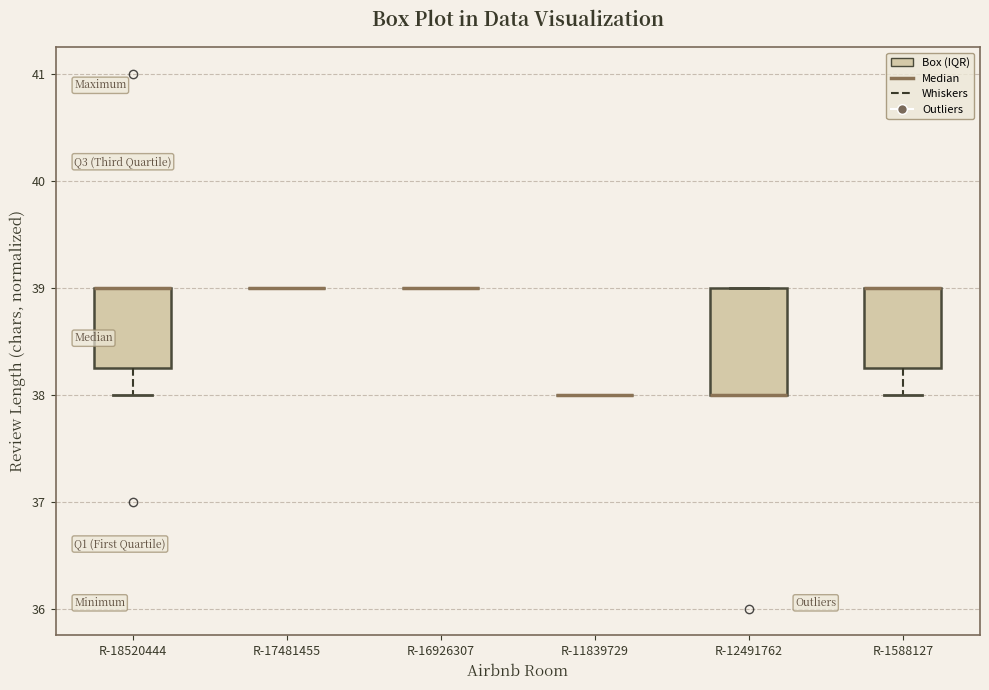

Reading left to right, read every box against the y-axis: the position of its median line, the range the box covers, and the ends of its whiskers. The values are not printed on the chart, so give them approximately, as read against the axis.

R-18520444: median 39.0 (drawn on the box's upper edge), box 38.3 to 39.0, whiskers 38.0 to 39.0
R-17481455: box collapsed to a line at 39.0, whiskers 39.0 to 39.0
R-16926307: box collapsed to a line at 39.0, whiskers 39.0 to 39.0
R-11839729: box collapsed to a line at 38.0, whiskers 38.0 to 38.0
R-12491762: median 38.0 (drawn on the box's lower edge), box 38.0 to 39.0, whiskers 38.0 to 39.0
R-1588127: median 39.0 (drawn on the box's upper edge), box 38.3 to 39.0, whiskers 38.0 to 39.0